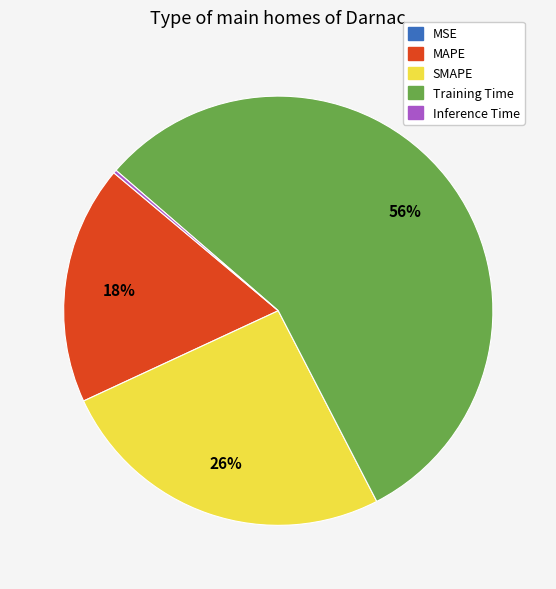

Between MAPE and Training Time, which is larger?

Training Time